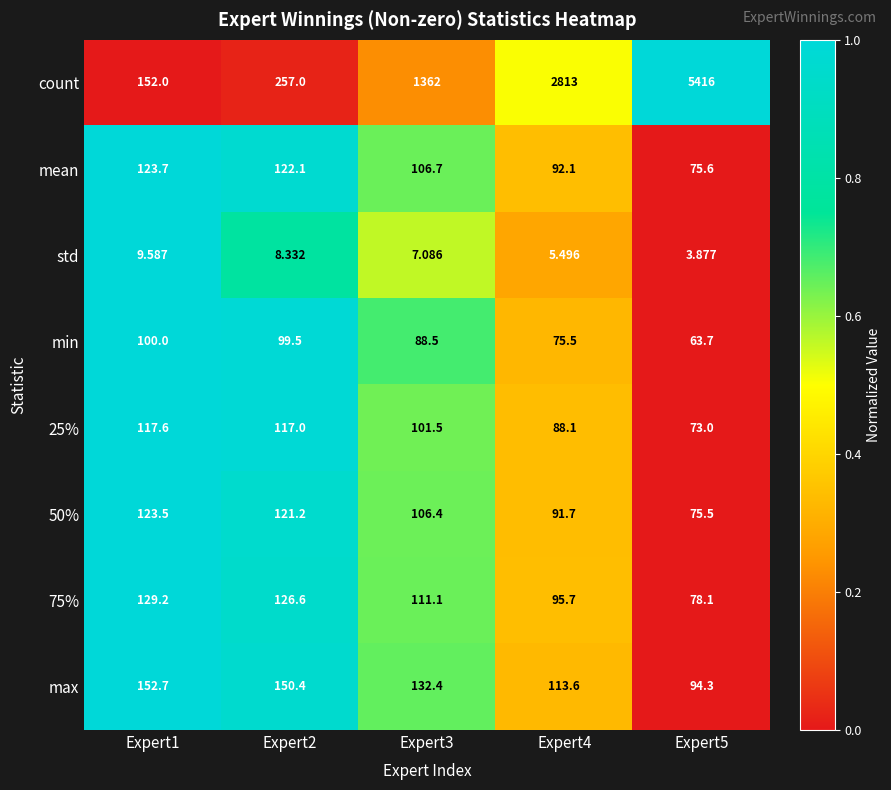

Which series has the largest total across all categories?

count